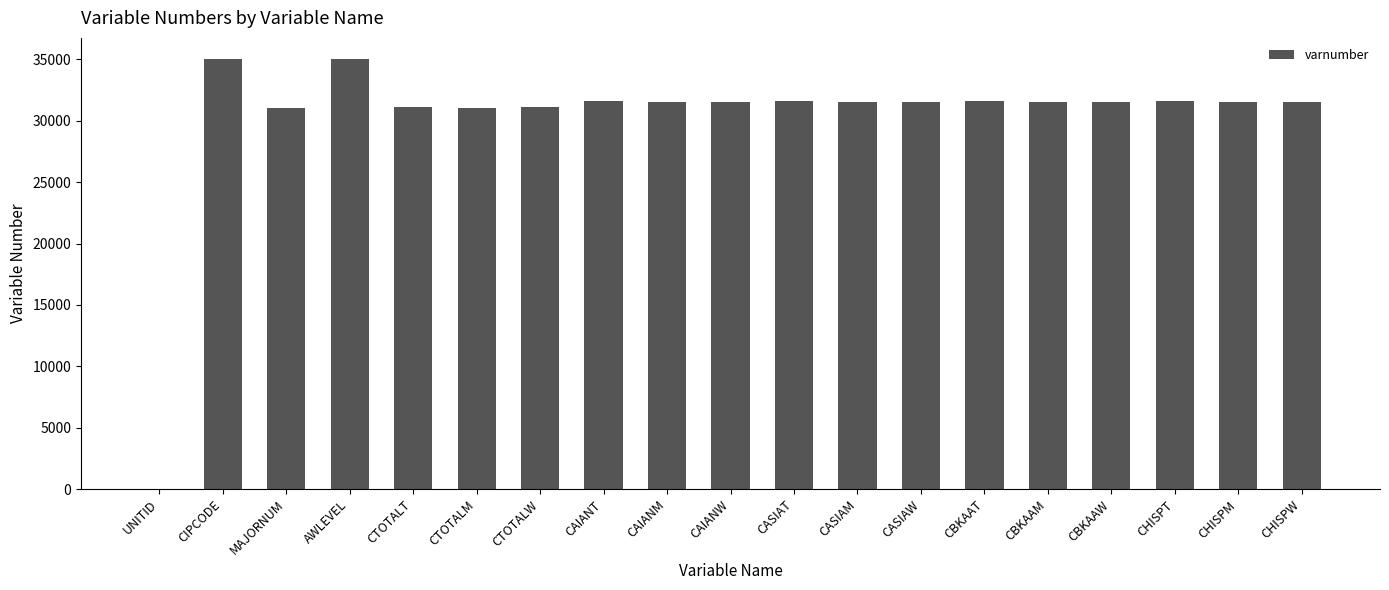

Which has a higher value, CAIANW or MAJORNUM?

CAIANW